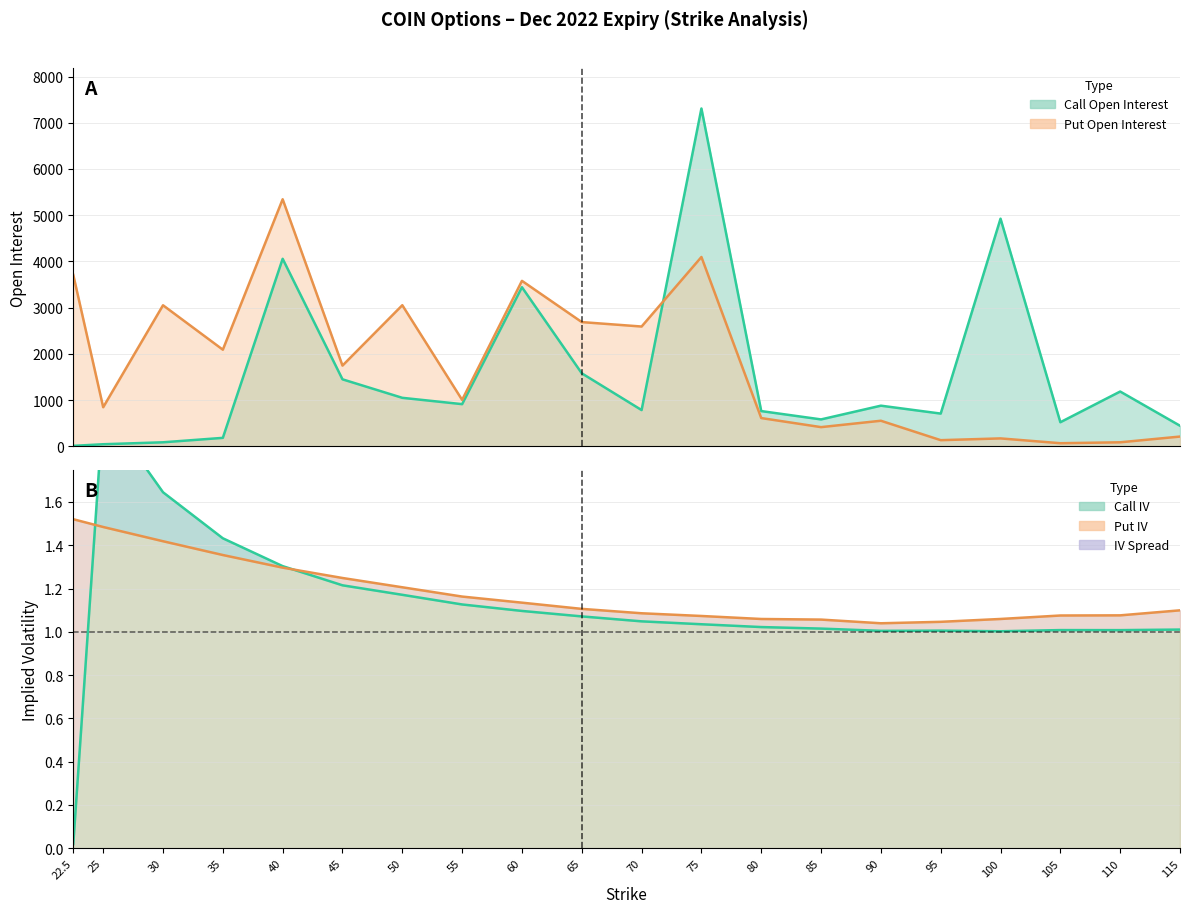

Rank the series at 110 from highest to lowest value.

call_open_interest, put_open_interest, put_iv, call_iv